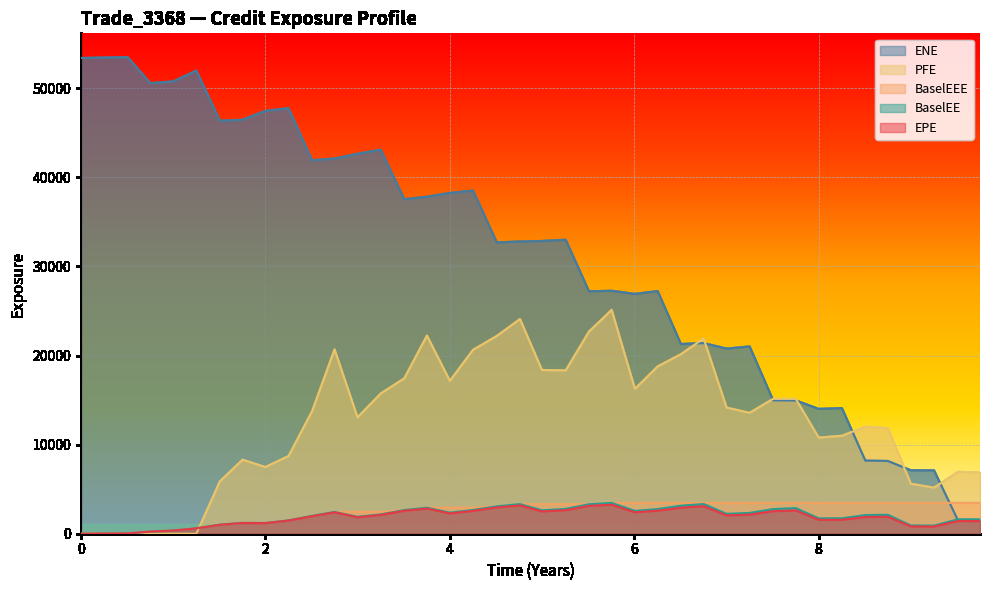

Reading left to right, extract all data points from this chart.

EPE: 0.0	31.6	244.0	353.6	600.5	1002.9	1201.6	1186.2	1478.0	1964.5	2394.0	1851.2	2110.1	2578.2	2821.5	2281.8	2564.2	2946.9	3175.8	2499.7	2642.8	3125.2	3254.4	2402.0	2584.3	2924.9	3092.0	2055.8	2143.1	2527.8	2617.8	1562.5	1561.2	1879.5	1902.9	825.4	804.2	1424.0	1414.7
ENE: 53387.0	53482.2	50562.3	50764.4	51976.3	46342.8	46457.8	47459.6	47746.0	41911.0	42104.0	42643.3	43093.8	37541.7	37816.5	38245.8	38507.7	32700.9	32789.2	32852.6	32989.5	27209.6	27263.5	26913.0	27230.0	21291.5	21389.0	20777.1	21015.2	14976.4	14959.0	14011.1	14099.2	8213.2	8169.4	7120.6	7111.2	1485.8	1480.5
BaselEE: 0.0	31.7	245.2	356.1	605.8	1013.9	1217.3	1204.1	1503.9	2004.0	2447.9	1897.5	2168.9	2657.8	2916.8	2365.5	2667.2	3075.9	3326.0	2626.2	2787.1	3308.0	3457.2	2561.2	2766.5	3143.9	3336.8	2227.5	2332.1	2762.8	2873.4	1722.5	1729.0	2091.3	2126.9	926.8	907.5	1615.1	1612.1
PFE: 0.0	0.0	0.0	0.0	0.0	5877.7	8311.2	7488.1	8722.3	13750.9	20693.1	13062.5	15745.4	17440.6	22243.1	17157.9	20644.3	22193.7	24095.3	18378.6	18333.1	22684.9	25127.4	16256.4	18780.5	20148.0	21917.1	14155.9	13573.2	15138.5	15132.7	10789.8	10995.3	12008.3	11842.3	5613.7	5174.2	6941.0	6881.9
BaselEEE: 0.0	31.7	245.2	356.1	605.8	1013.9	1217.3	1217.3	1503.9	2004.0	2447.9	2447.9	2447.9	2657.8	2916.8	2916.8	2916.8	3075.9	3326.0	3326.0	3326.0	3326.0	3457.2	3457.2	3457.2	3457.2	3457.2	3457.2	3457.2	3457.2	3457.2	3457.2	3457.2	3457.2	3457.2	3457.2	3457.2	3457.2	3457.2